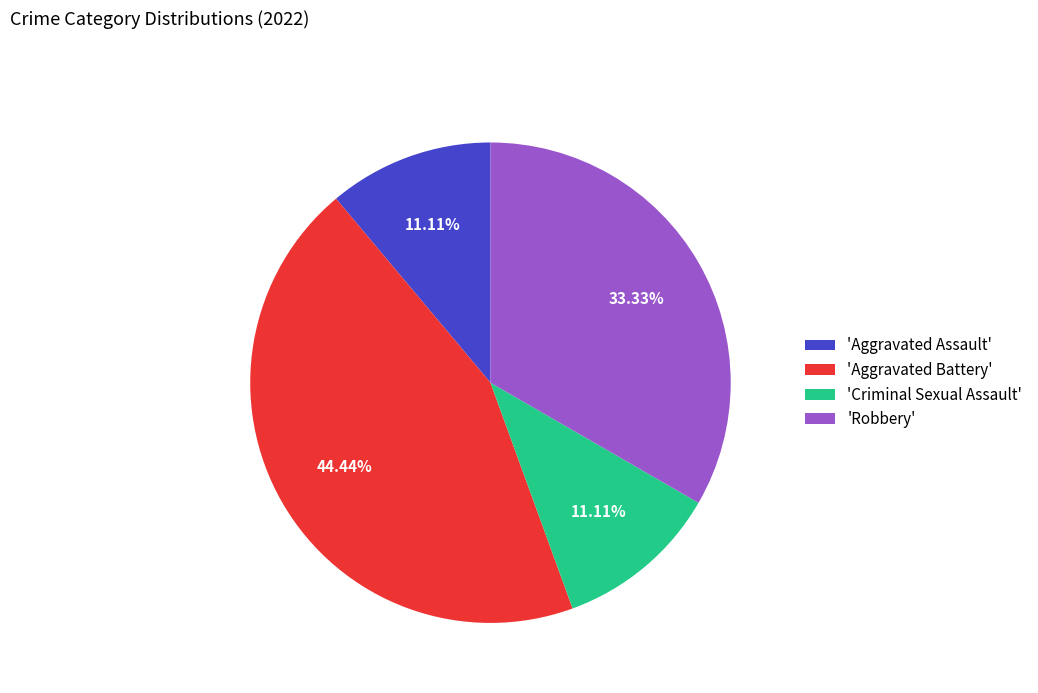

Does any single category account for the majority?

No